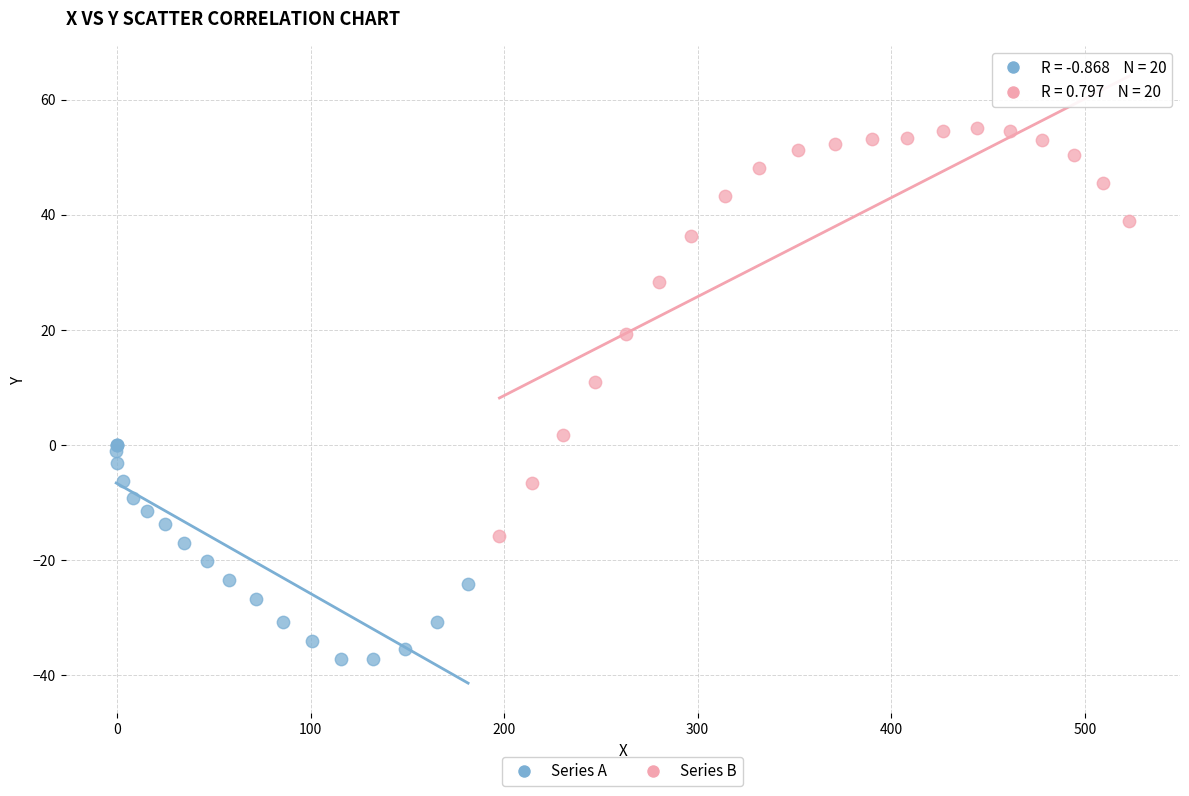

Which series has the widest spread of Y values?

Series B